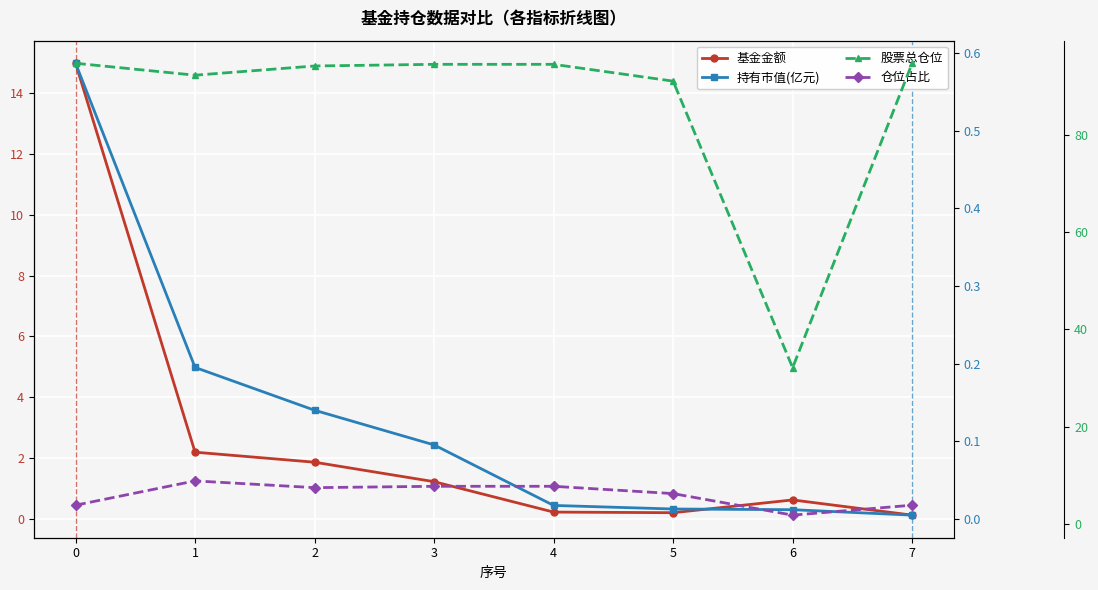

Where does the 仓位占比 series first go above 7?

1